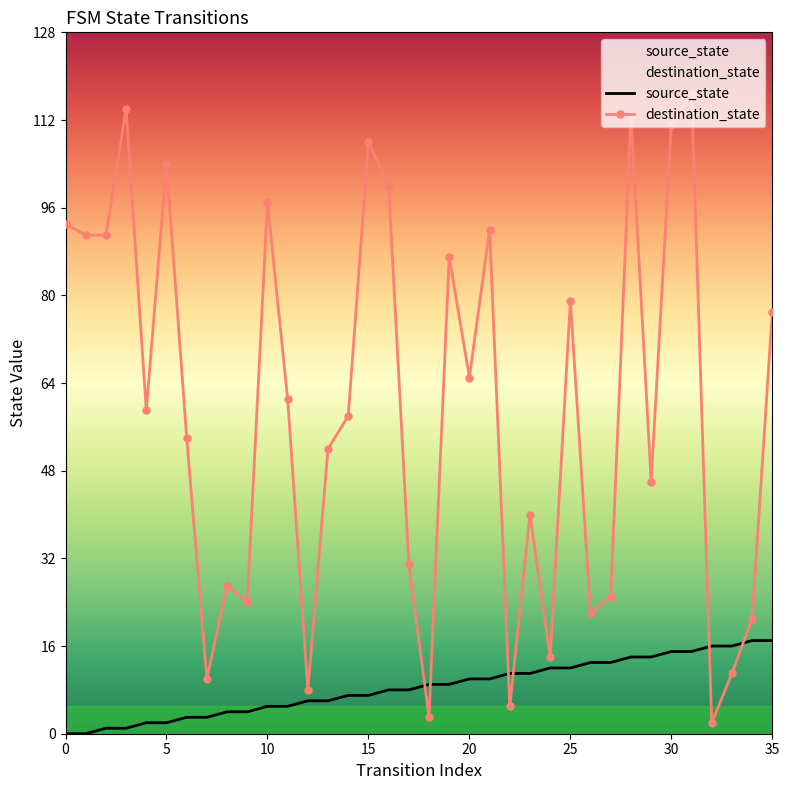

The value of destination_state at 25 is 79. True or false?

True